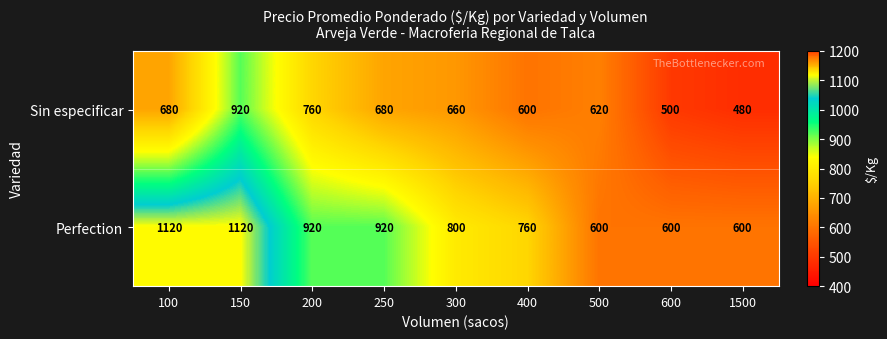

Which series changed the most between 300 and 400?

Sin especificar